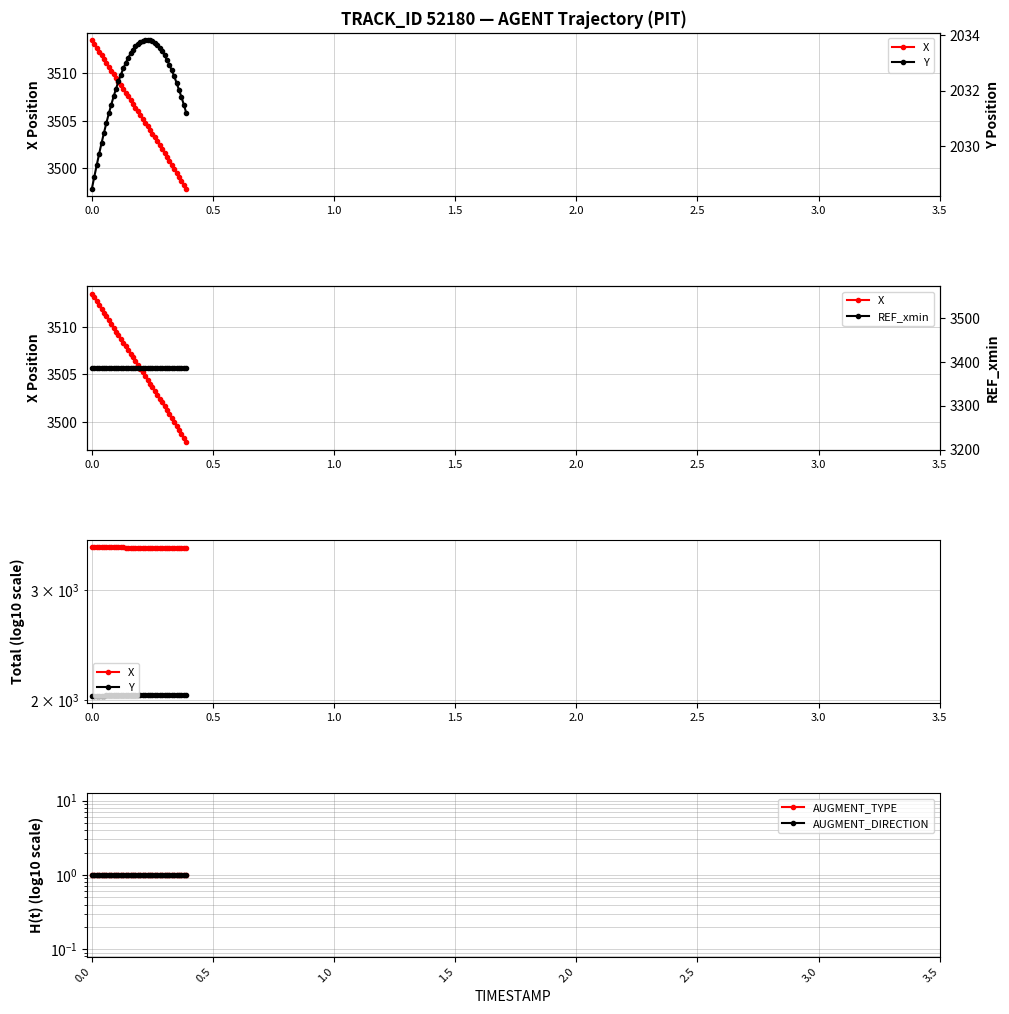

What is the sum of all X values?

140230.4